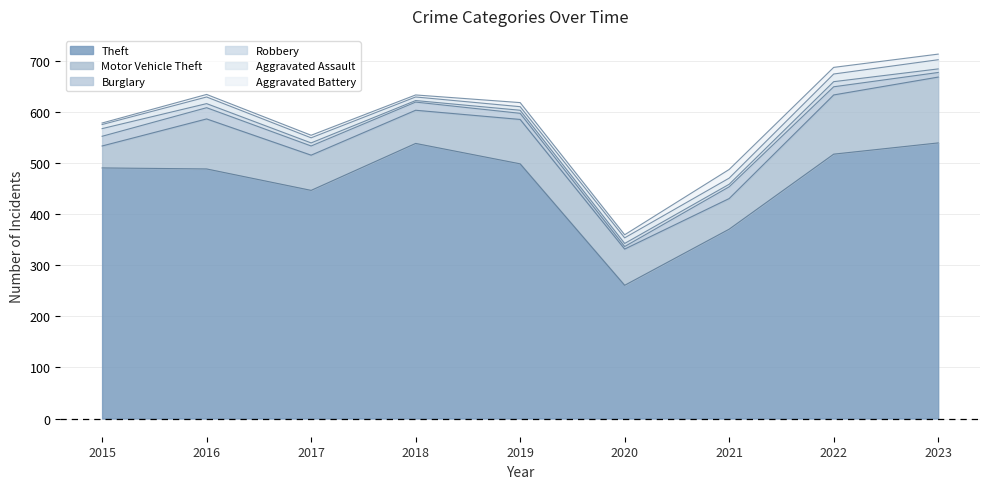

At which category is the sum across all series the highest?

2023